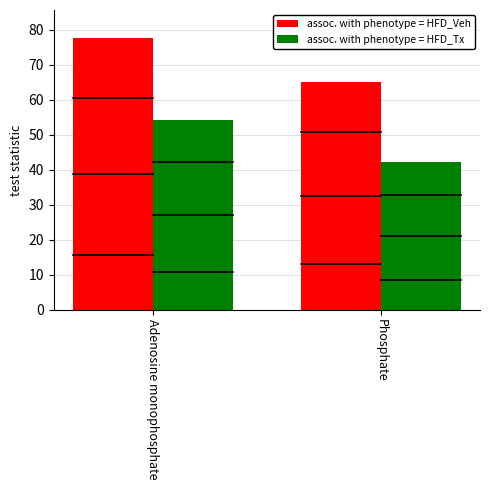

At how many categories does at least one series exceed 64?

2